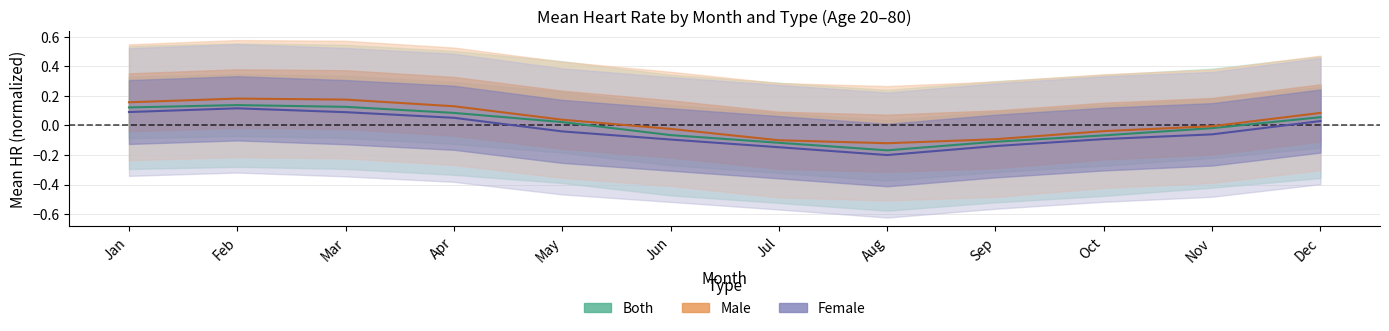

How many lines are shown in the chart?

3